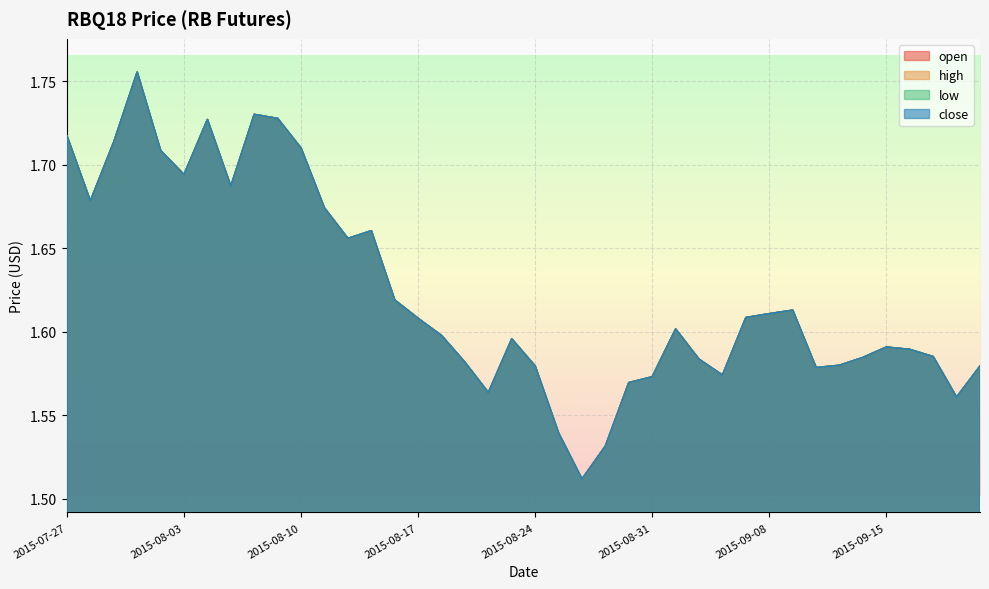

Which category has the highest value across all series?

2015-07-30